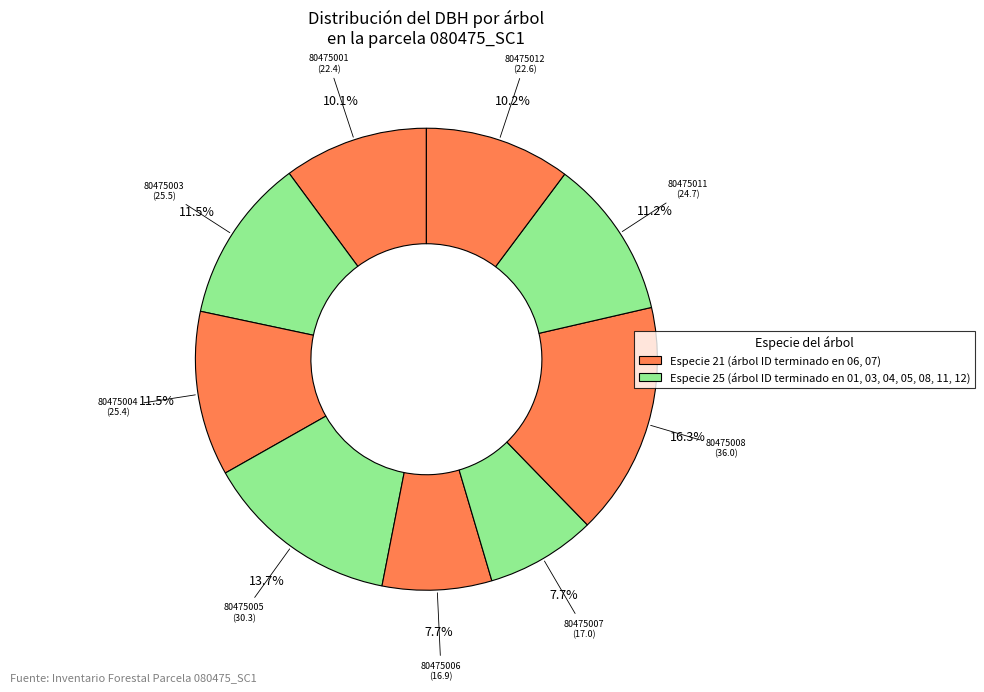

Is there a majority slice in this chart?

No